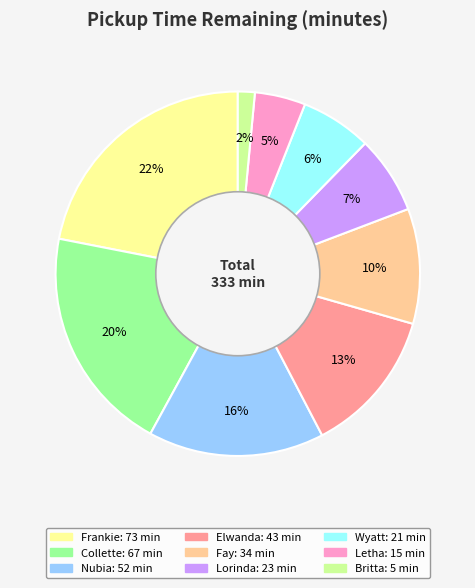

Which slice is the smallest?

Britta